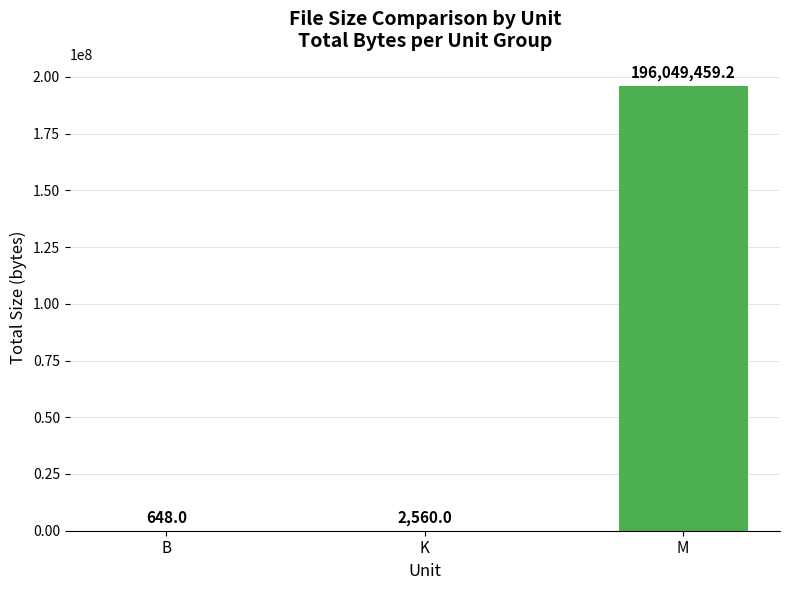

Between B and M, which is larger?

M